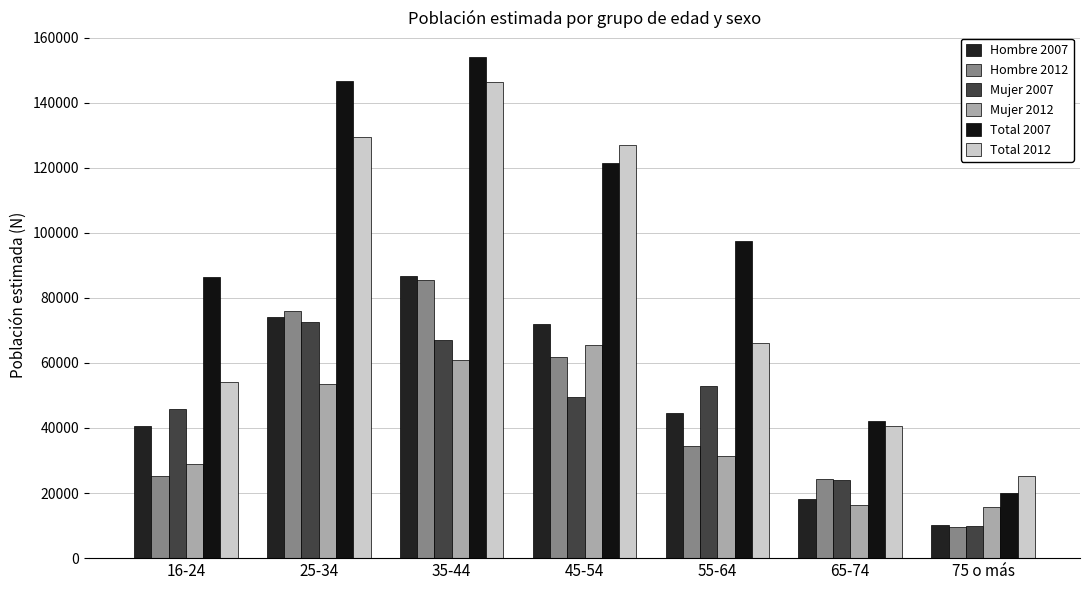

Does the chart contain stacked bars?

No